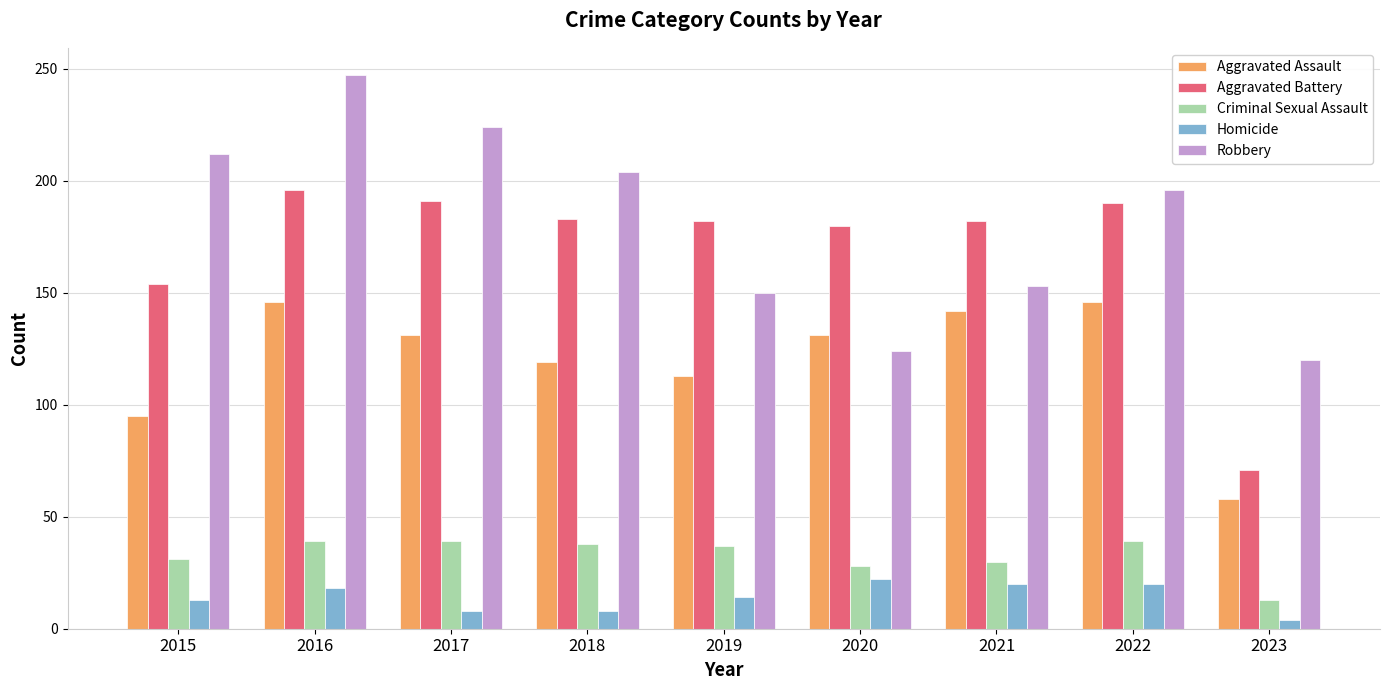

The Aggravated Assault series shows 146 at 2022. True or false?

True